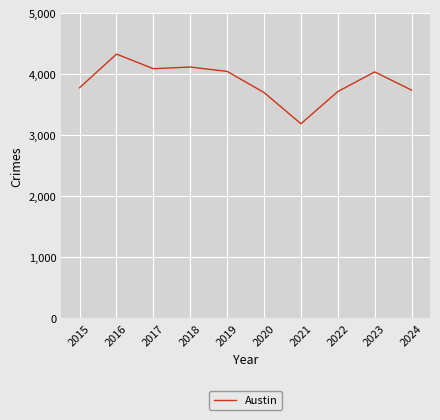

True or false: the data shows 1079 at 2022.

False